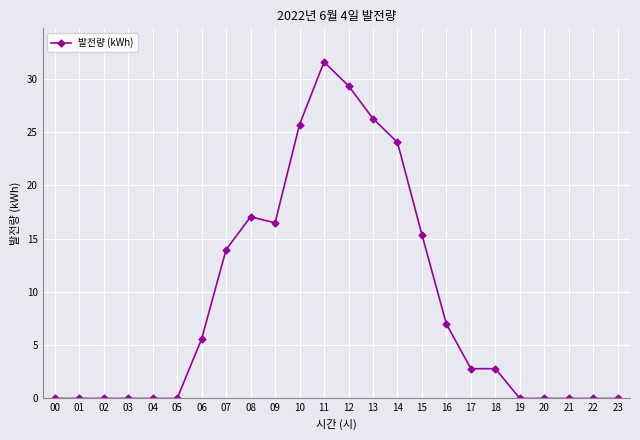

How many lines are shown in the chart?

1